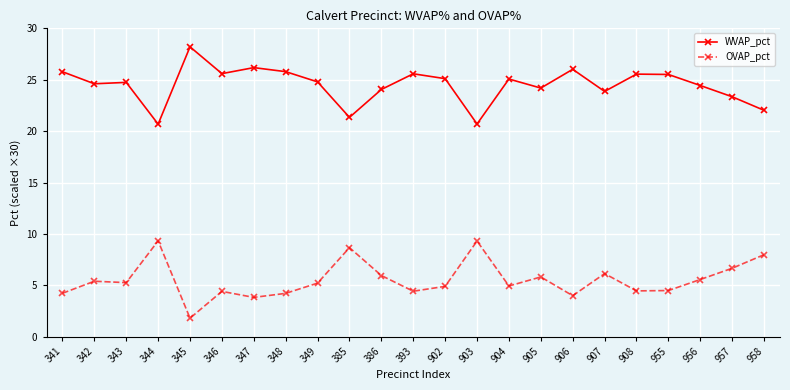

How many series are shown in this chart?

2